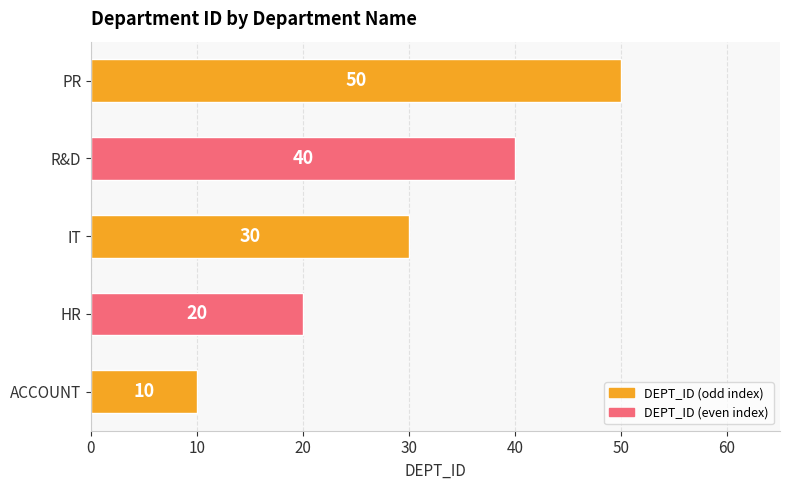

List the labels in order of value, largest first.

PR, R&D, IT, HR, ACCOUNT